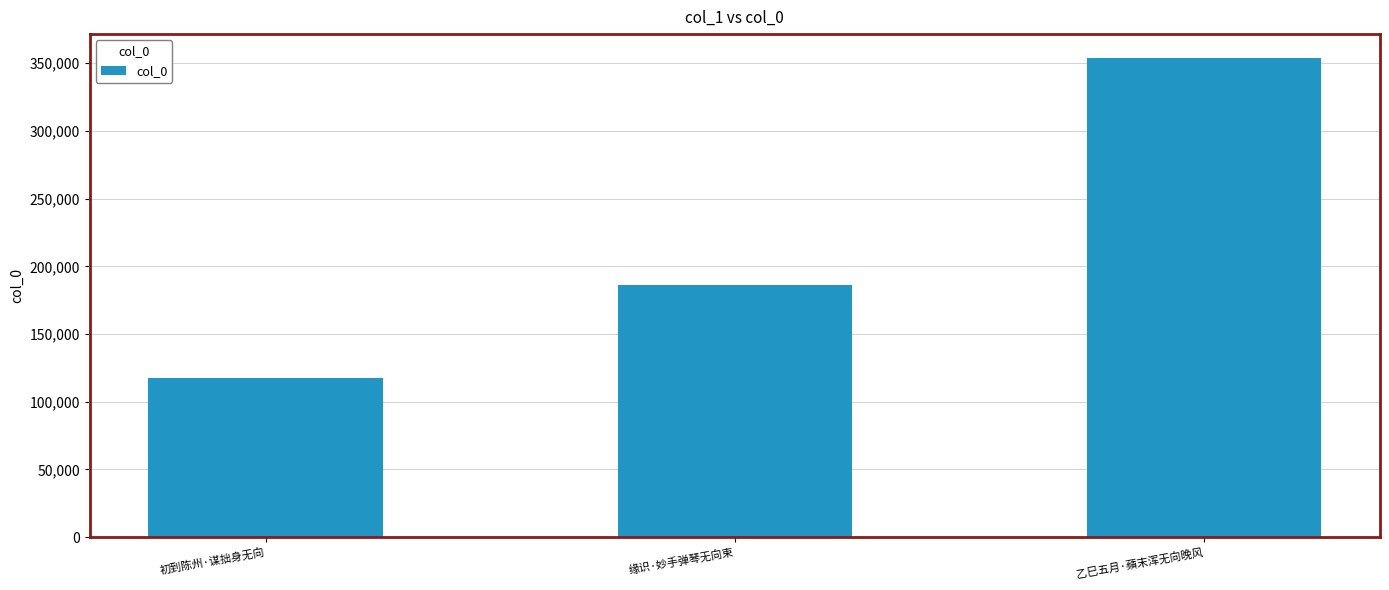

What is the value of the 2nd bar from the left?

186367